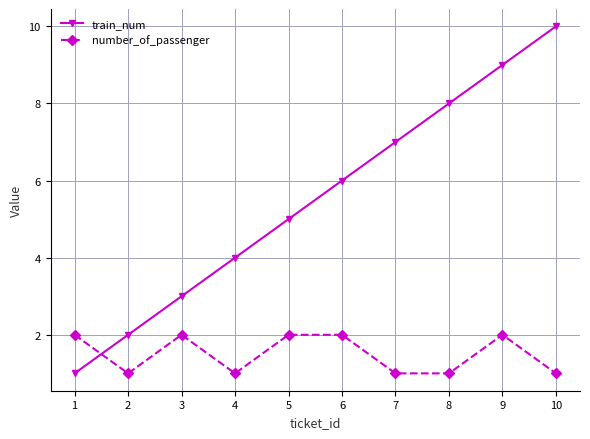

How many data points in train_num are less than 6?

5